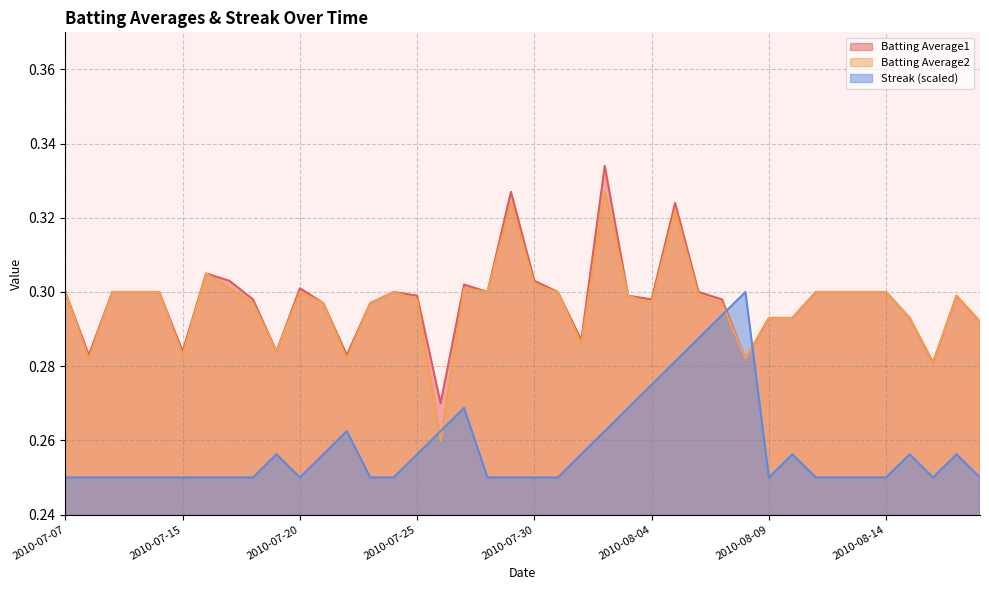

How many lines are shown in the chart?

3